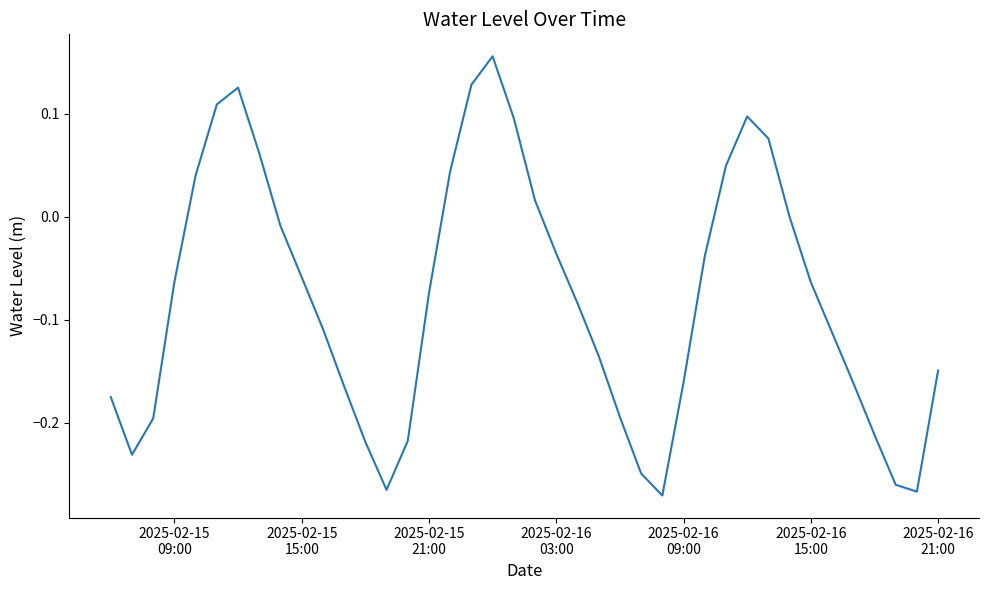

Is this an area chart (filled region under the line)?

No